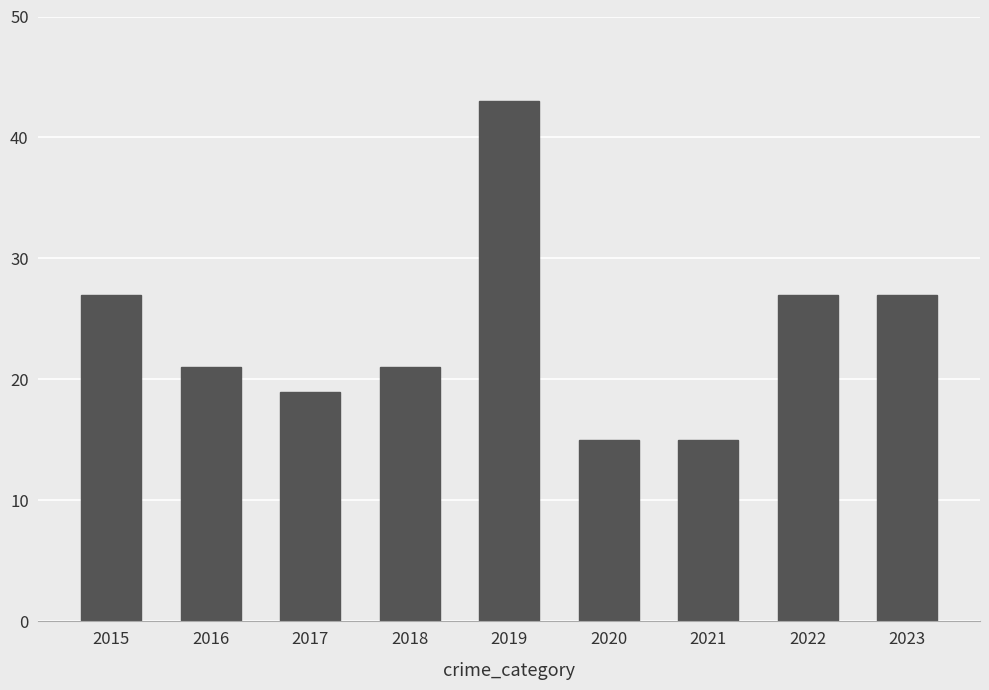

Reading right to left, list all the values displayed in this chart.

2023=27	2022=27	2021=15	2020=15	2019=43	2018=21	2017=19	2016=21	2015=27